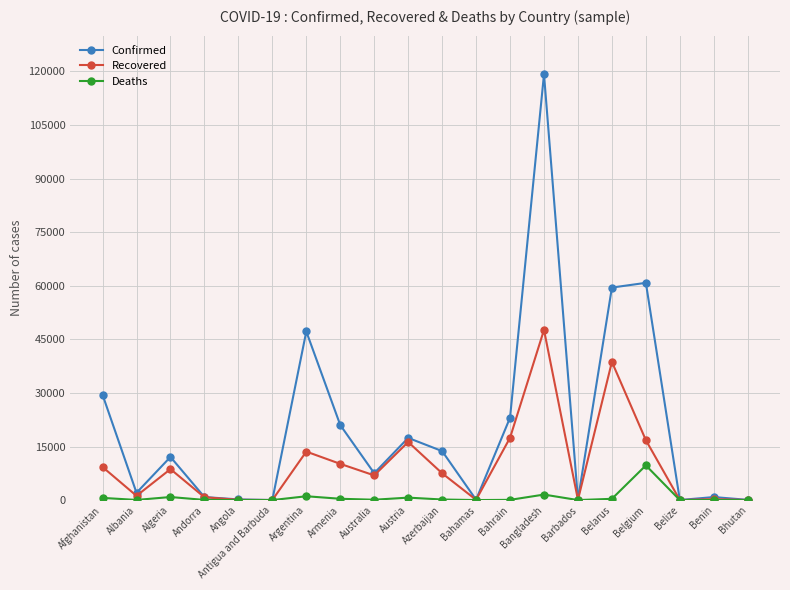

Does the chart have visible grid lines?

Yes